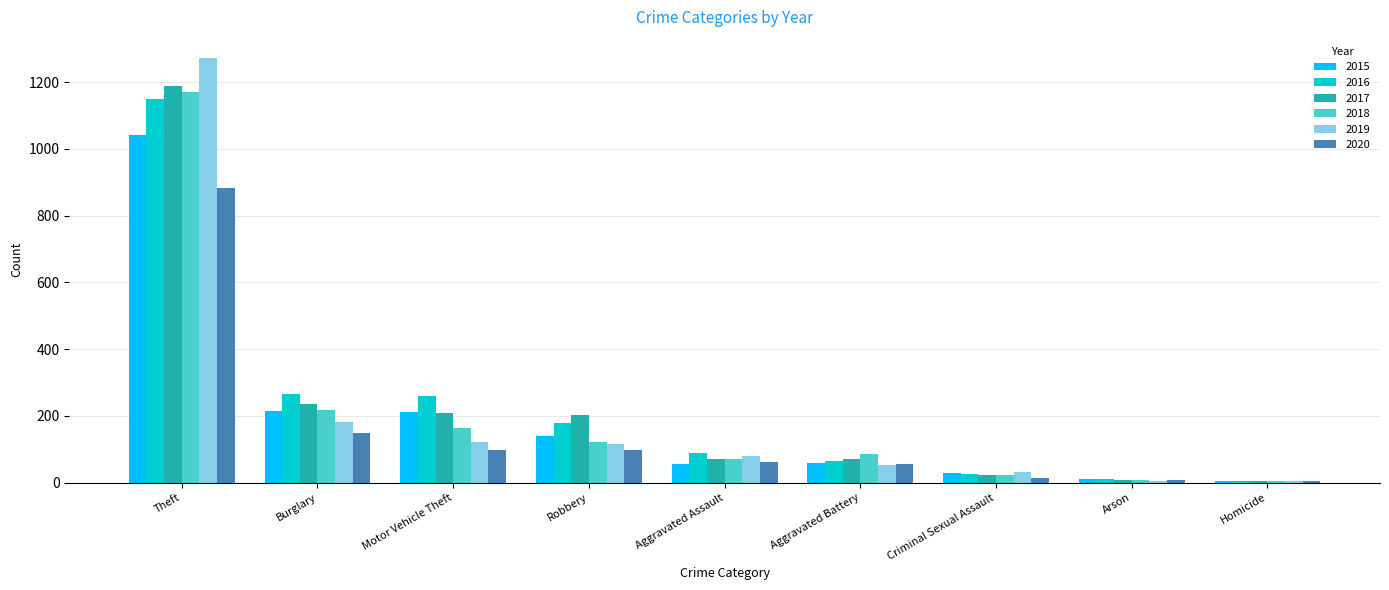

Between Theft and Aggravated Battery, which series saw the biggest shift?

2019